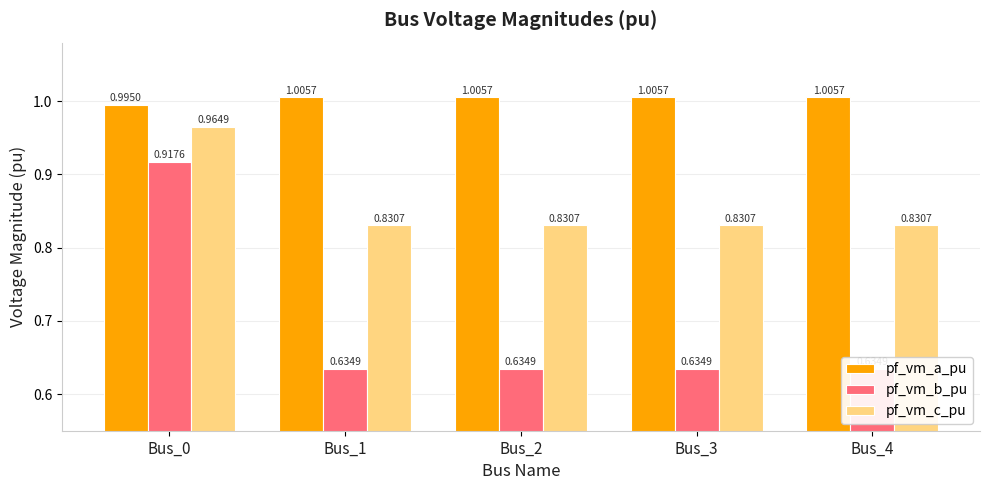

List the series in order of their peak value, lowest first.

pf_vm_b_pu, pf_vm_c_pu, pf_vm_a_pu